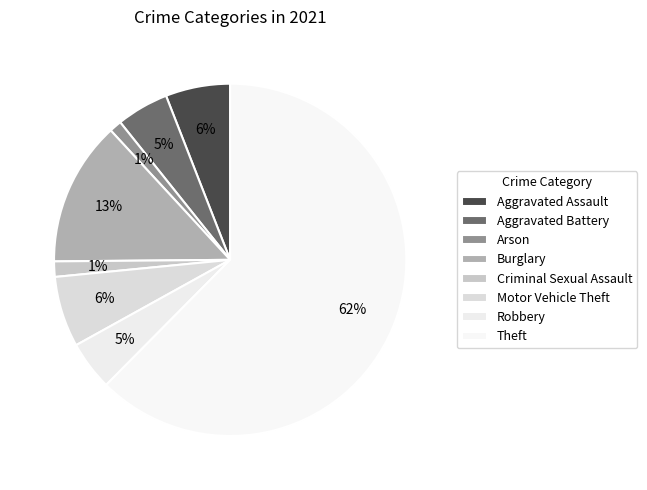

How many slices are in this pie chart?

8